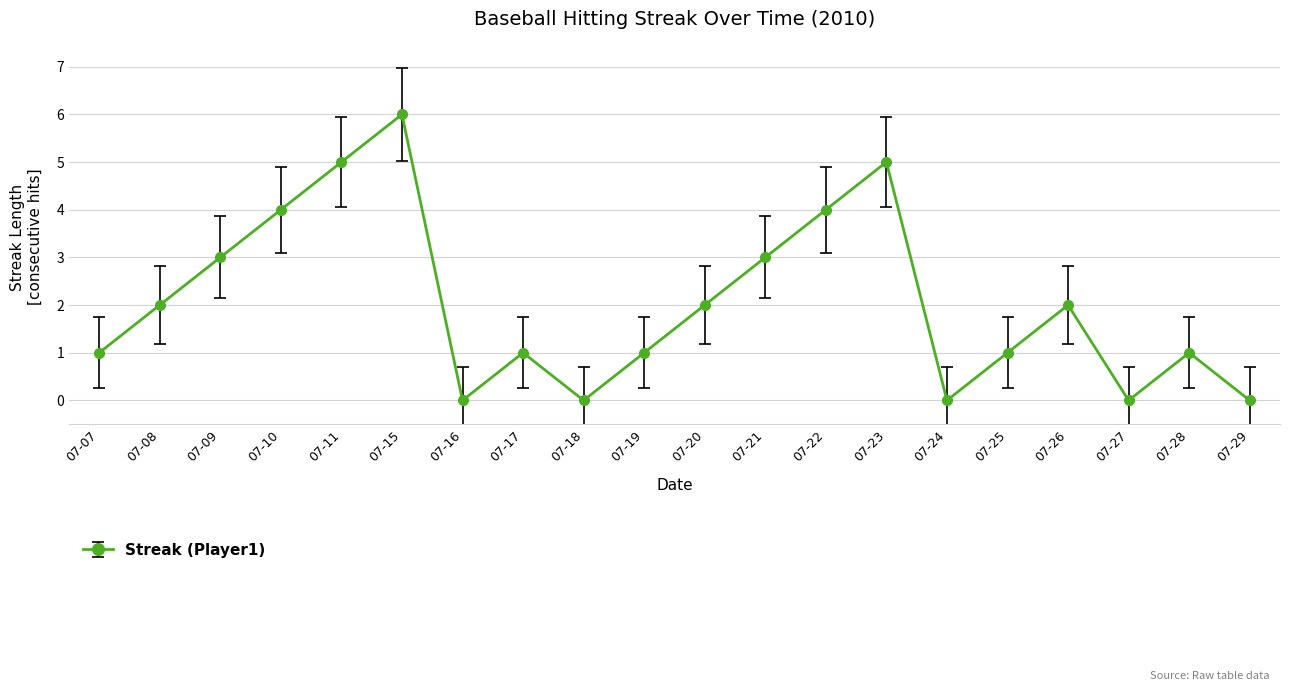

Between 07-28 and 07-09, which is larger?

07-09